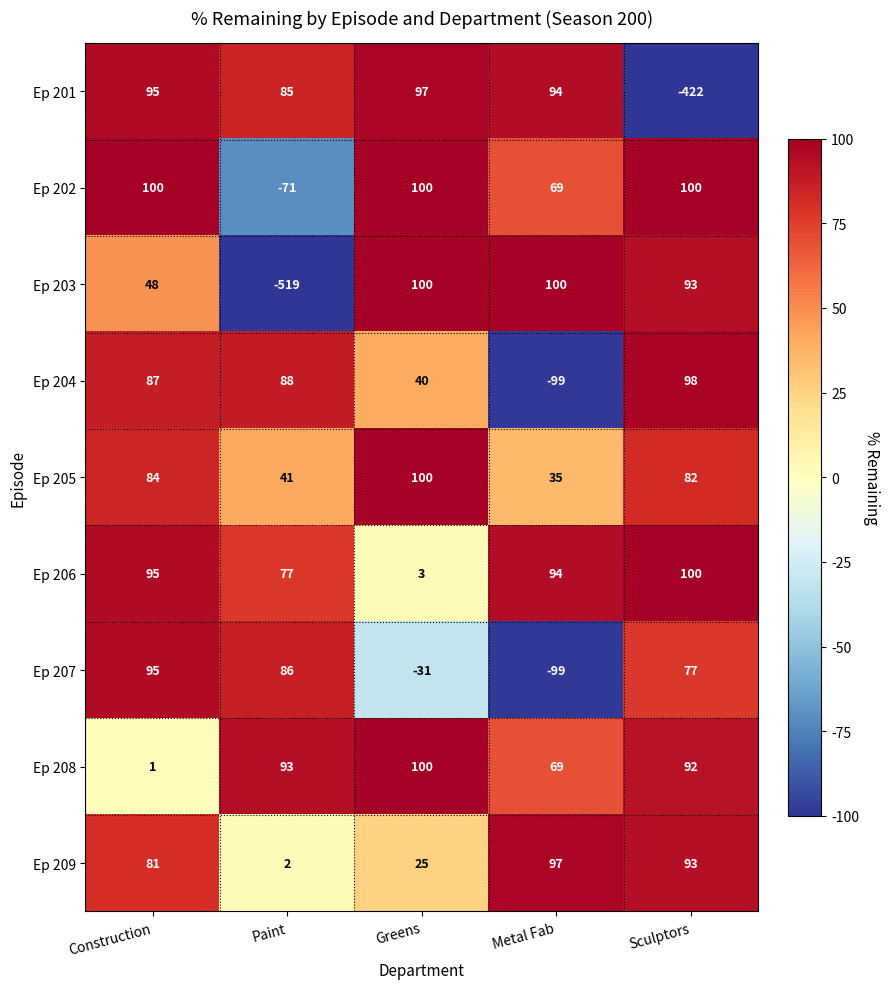

What is the maximum value for Ep 206?

100